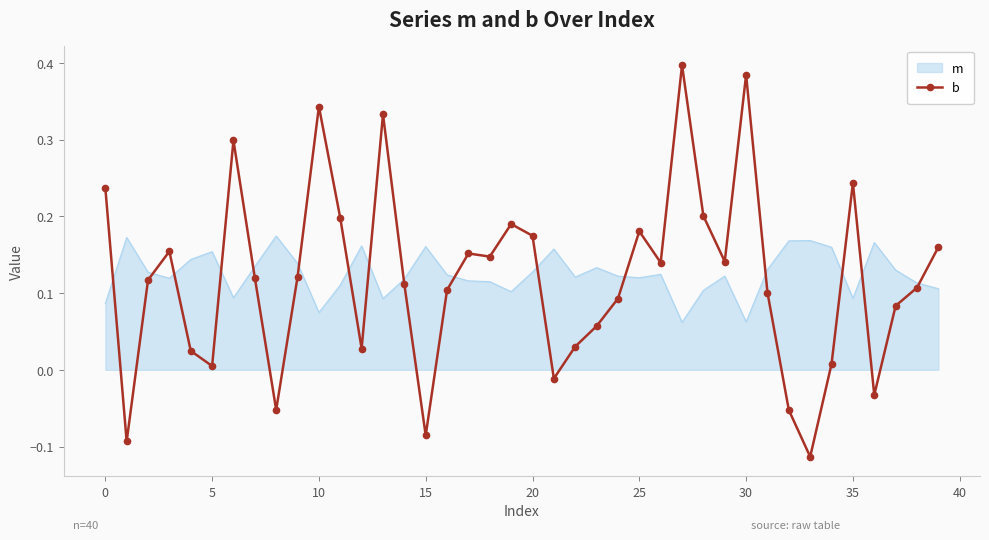

Which series ends up on top after the final intersection of b and m?

b